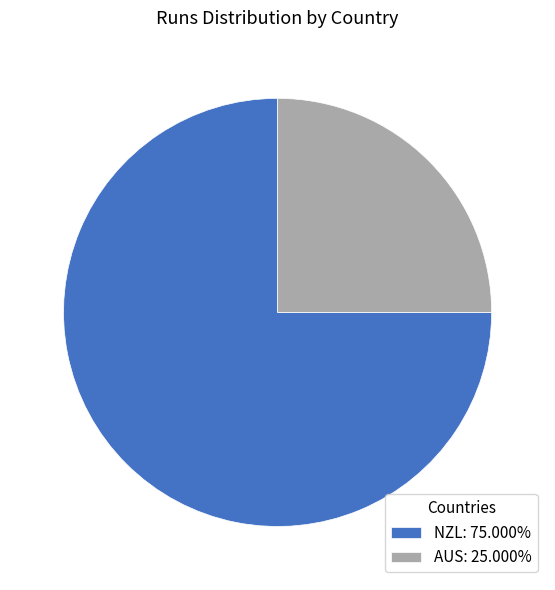

Is the sum of AUS and NZL greater than half?

Yes